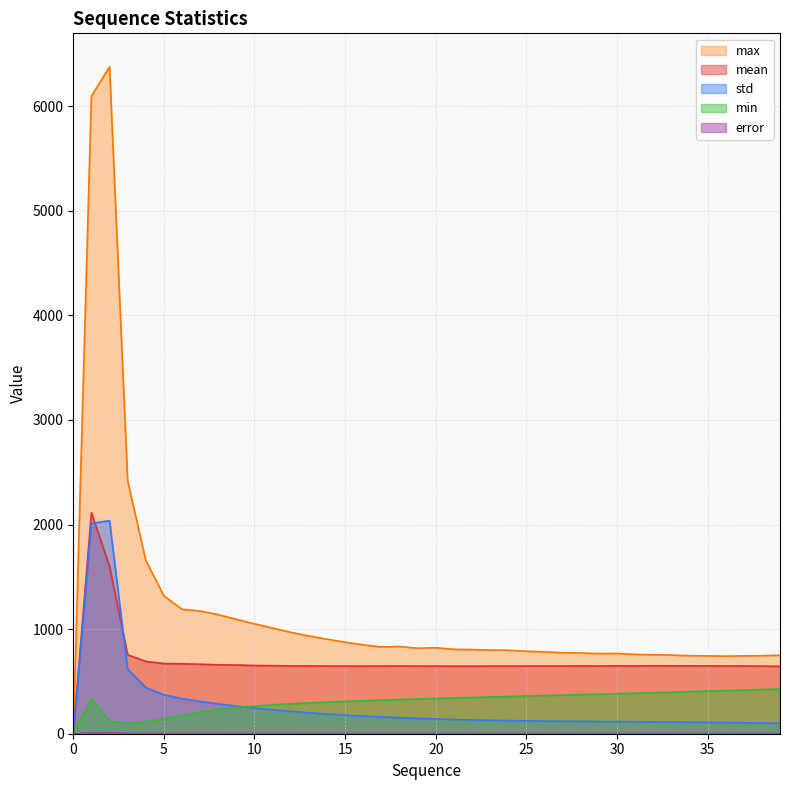

What is the value of the min point at the 36th from the left?

407.2